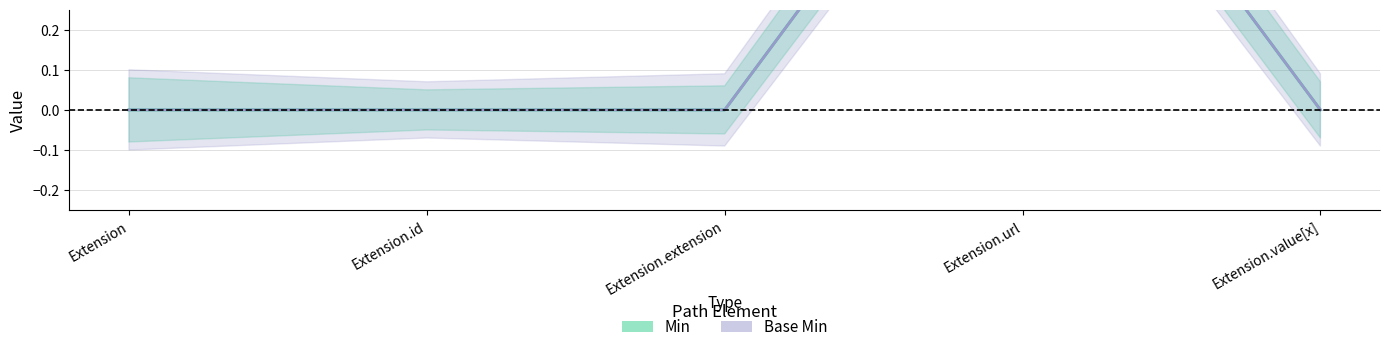

List the series in order of their peak value, highest first.

Min, Base Min